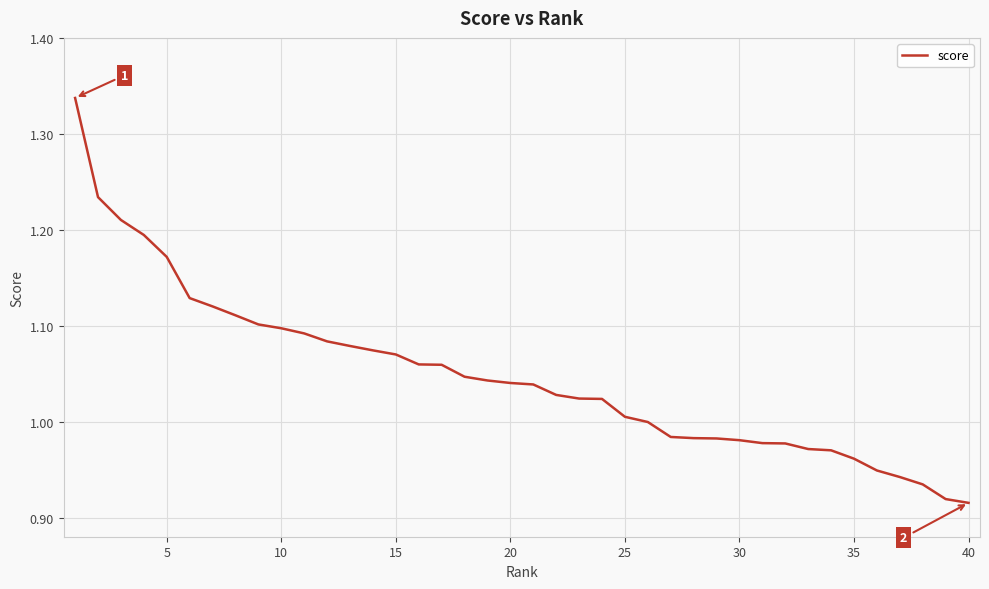

What is the maximum value shown in the chart?

1.3